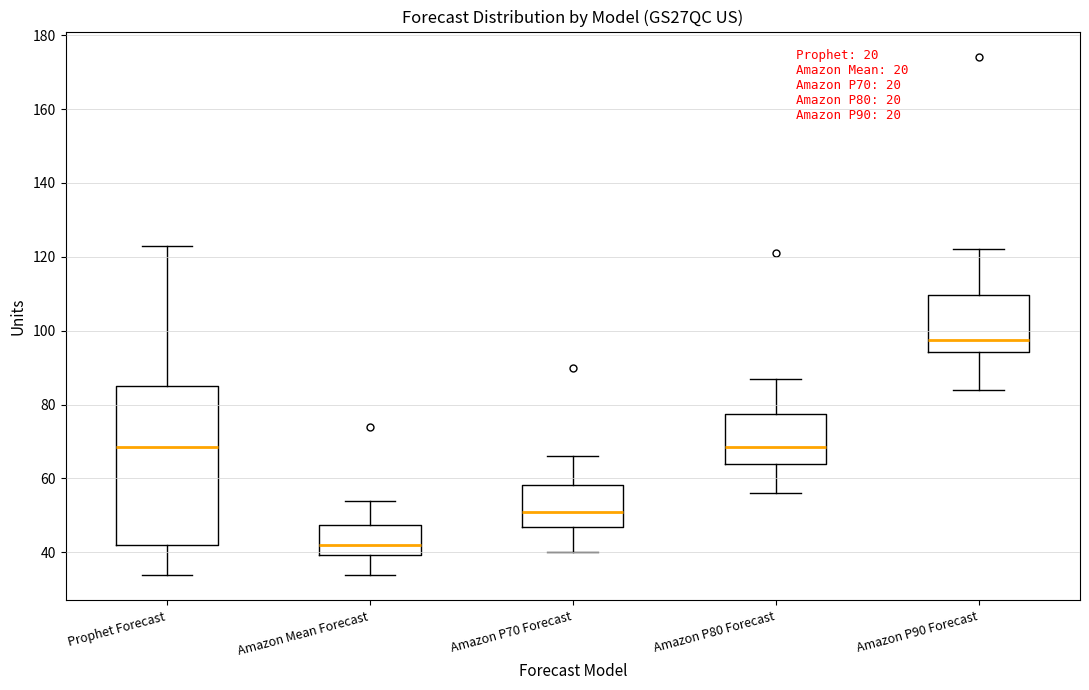

Comparing the boxes themselves (not the whiskers), which one is the tallest?

Prophet Forecast